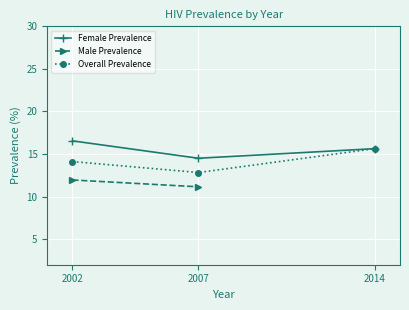

How many values in the Overall Prevalence series are below 14?

1